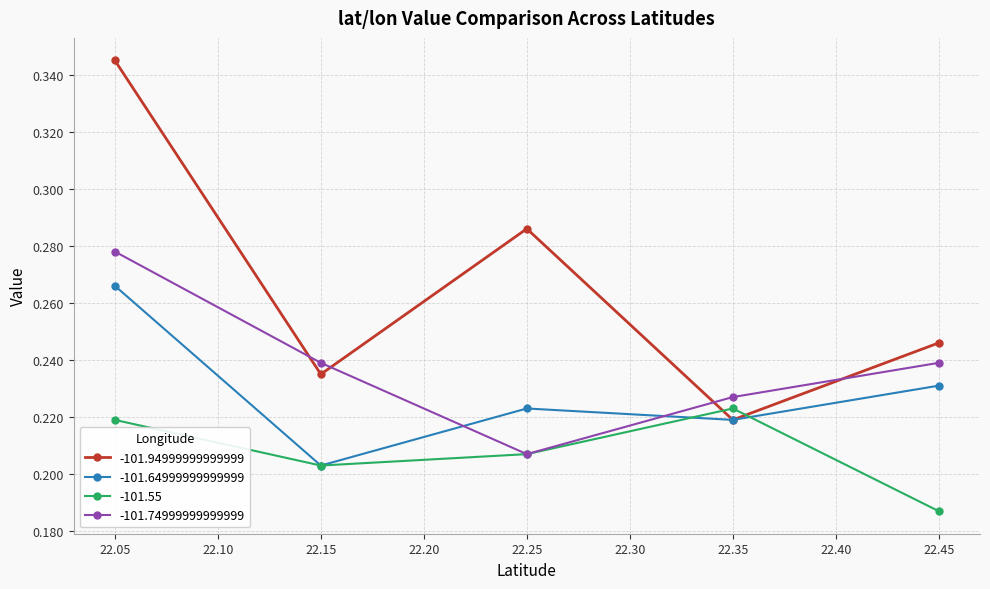

True or false: -101.55 has a value of 0.2 at 22.05.

True